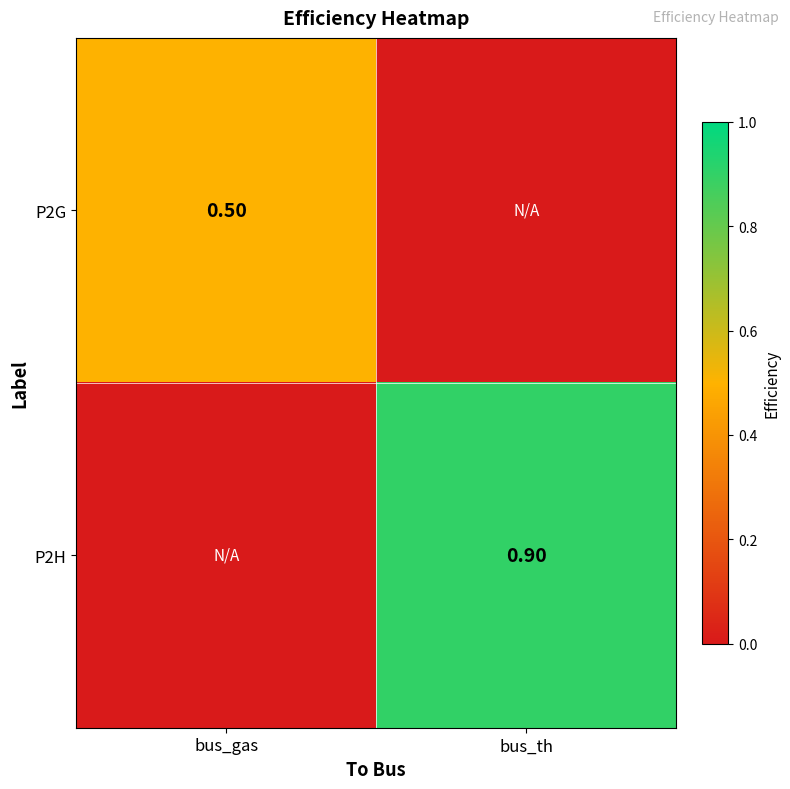

List the series in order of their peak value, highest first.

P2H, P2G